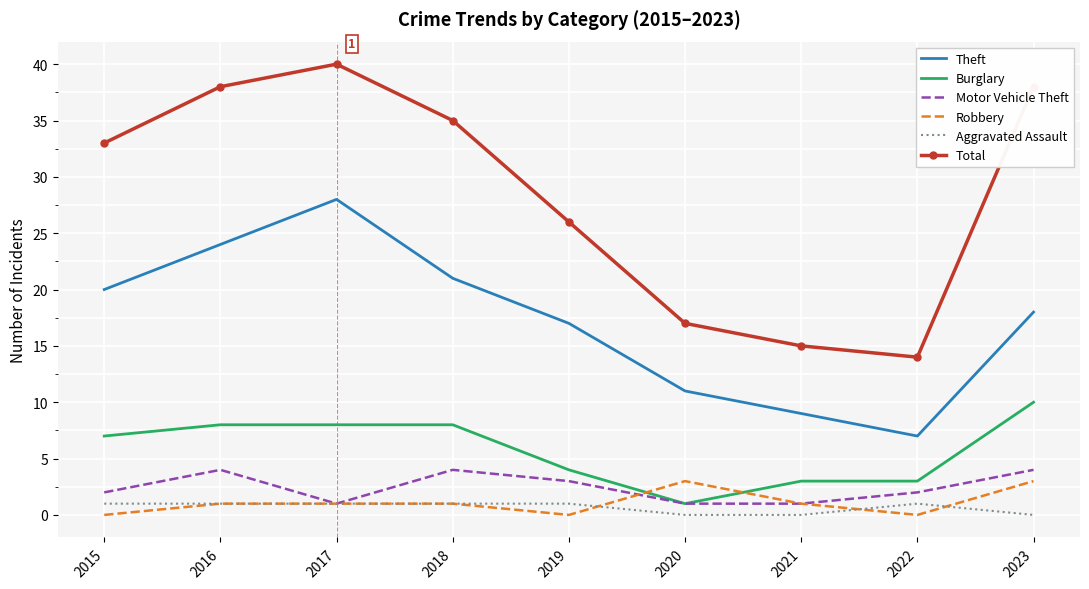

Is the value of Robbery at 2017 greater than the value of Total at 2015?

No